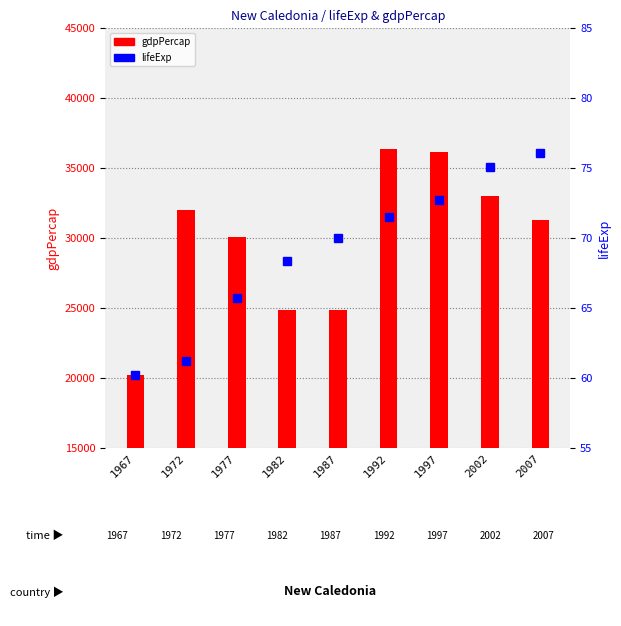

How many values in the lifeExp series exceed 69?

5